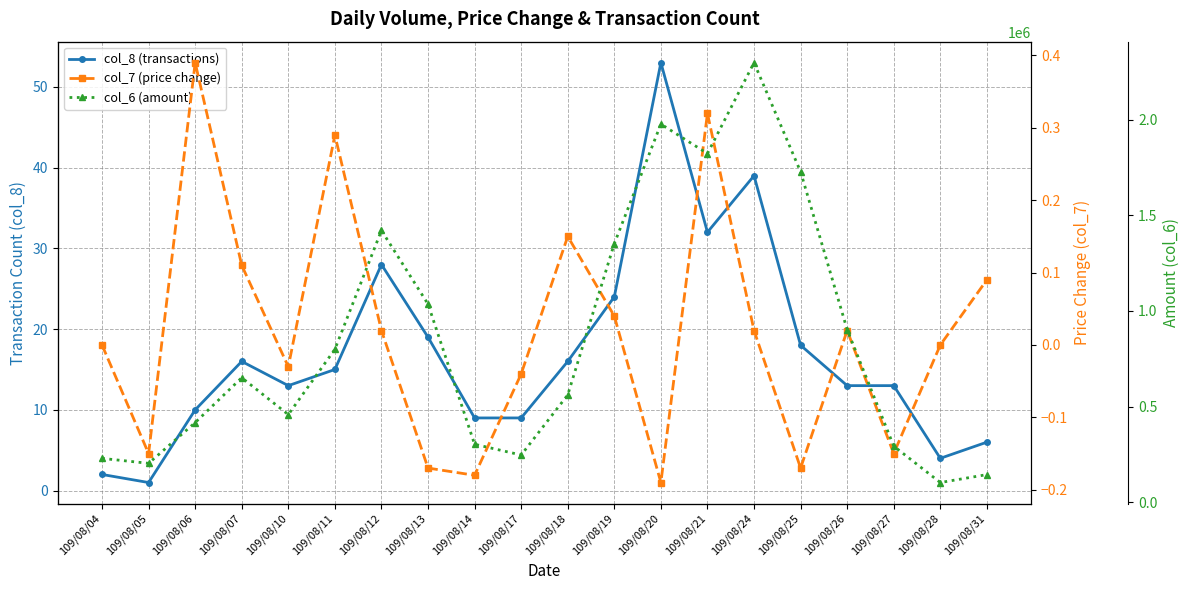

Where is the first local maximum for col_7 (price change)?

109/08/06